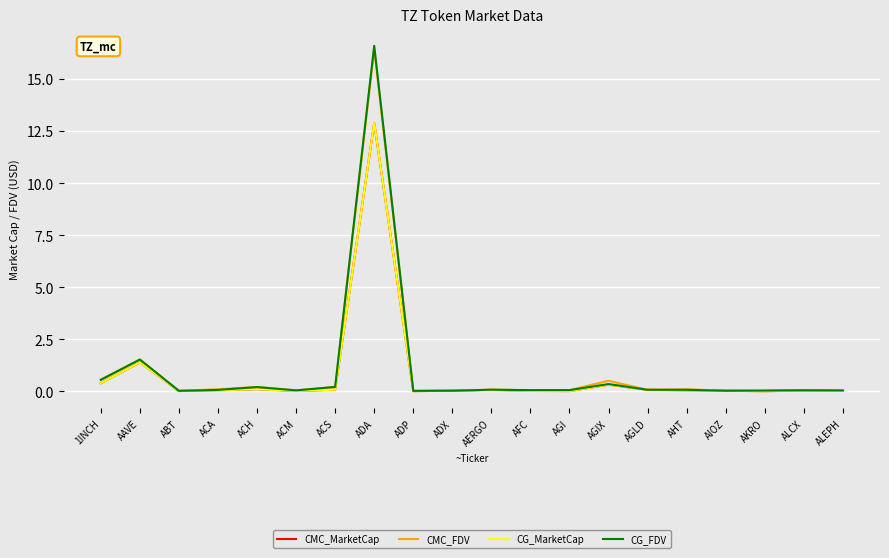

True or false: CMC_MarketCap and CG_FDV cross at least once.

False